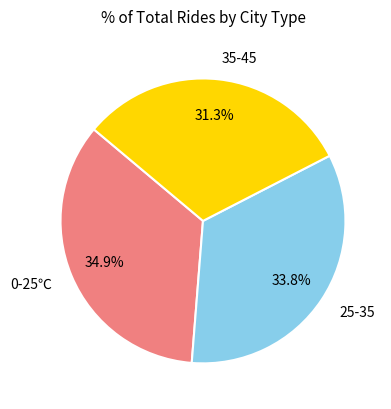

The 35-45 slice represents 16% of the pie. True or false?

False